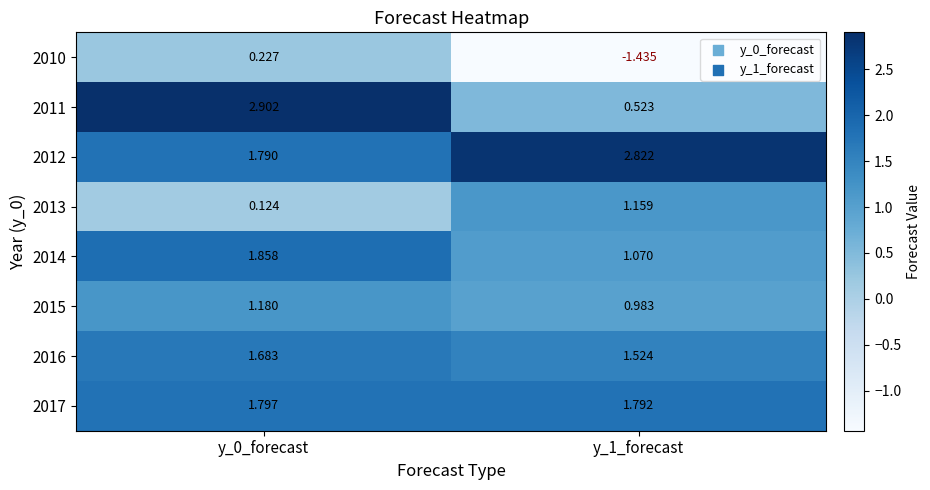

Is the value of 2014 at y_0_forecast greater than the value of 2012 at y_1_forecast?

No